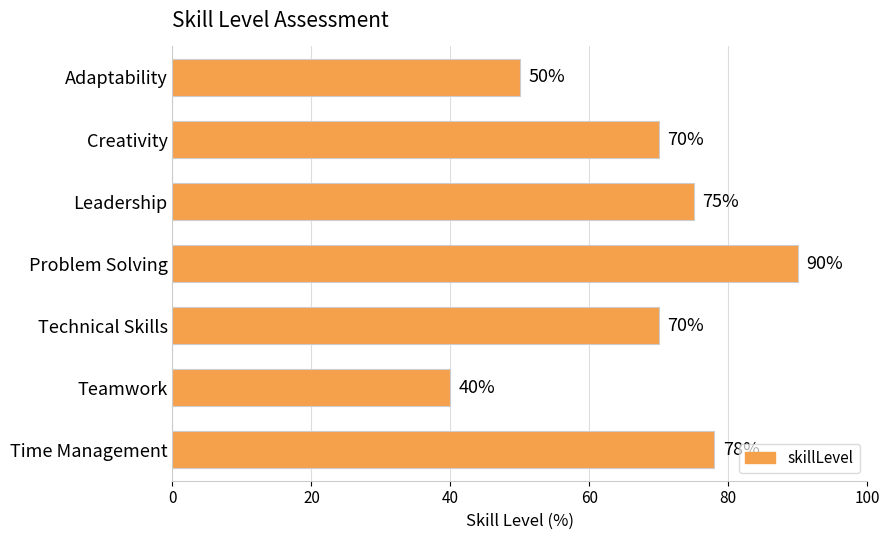

The chart shows a value of 22 at Time Management. True or false?

False